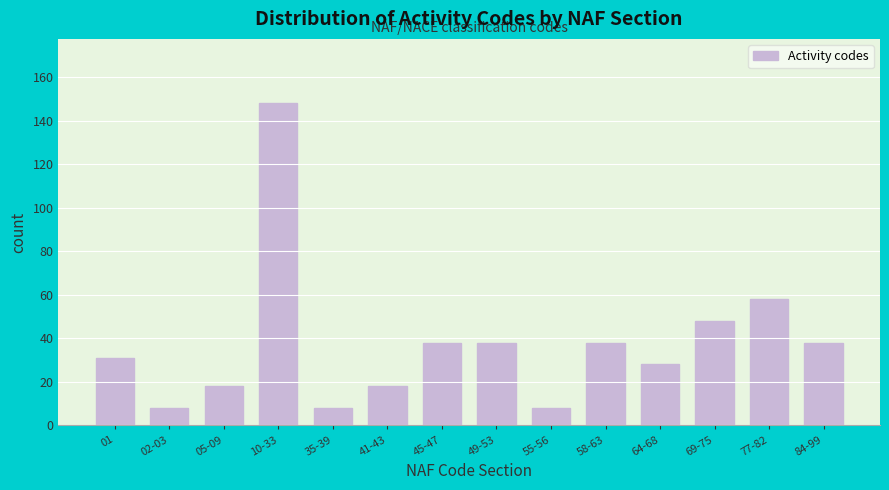

Reading left to right, list all the values displayed in this chart.

01=31	02-03=8	05-09=18	10-33=148	35-39=8	41-43=18	45-47=38	49-53=38	55-56=8	58-63=38	64-68=28	69-75=48	77-82=58	84-99=38